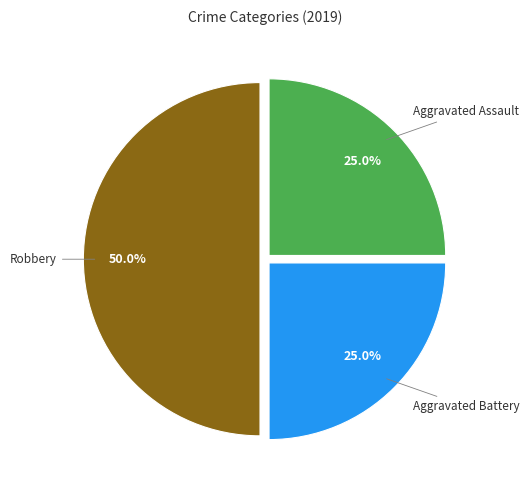

Count the number of slices in the pie.

3